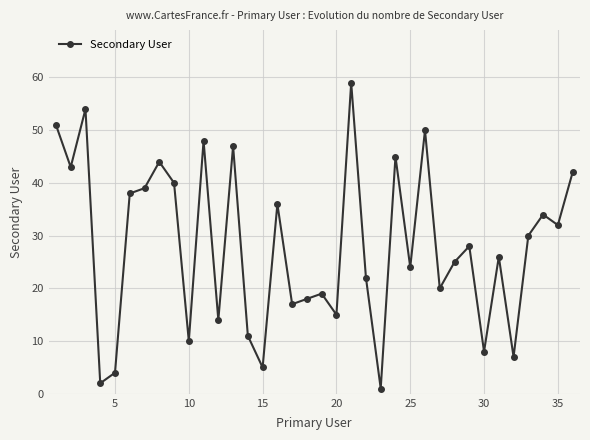

What is the value of the 29th point from the left?

28